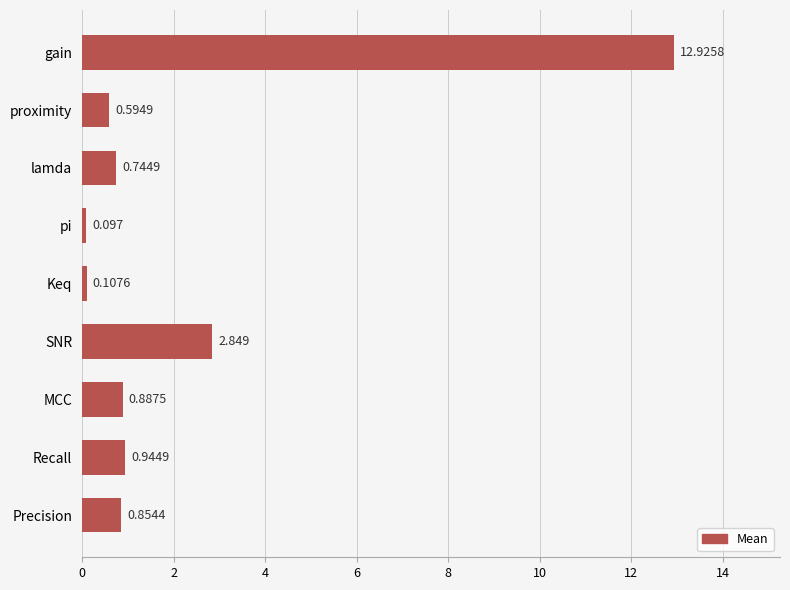

Which label corresponds to the smallest value in the chart?

pi